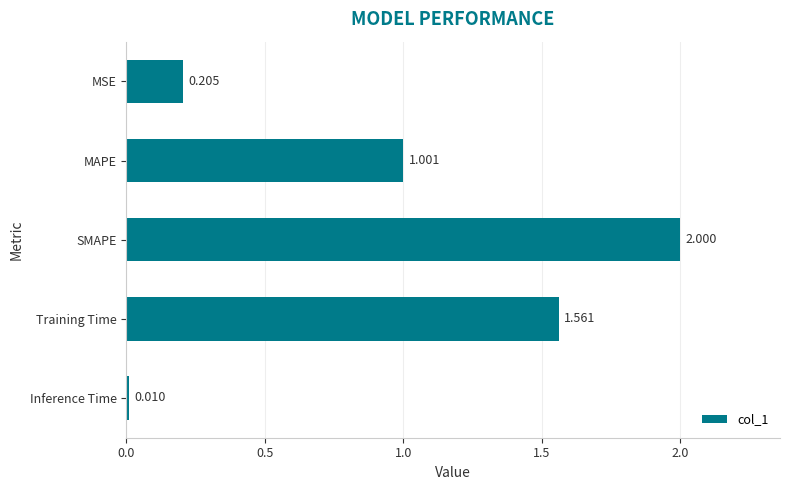

Which label corresponds to the largest value in the chart?

SMAPE